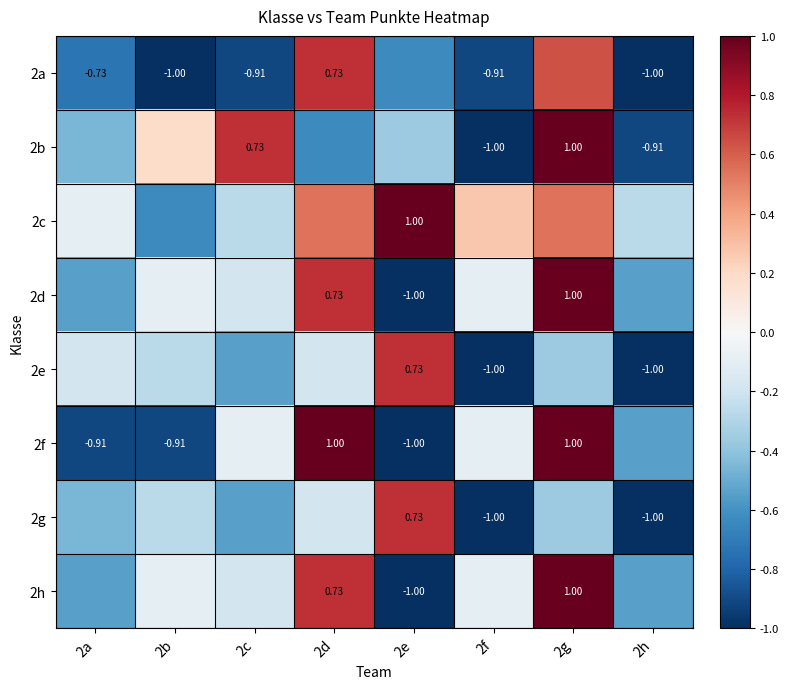

What is the greatest value displayed?

1.0